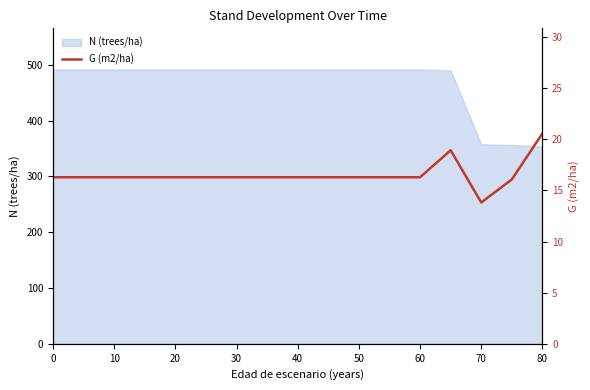

True or false: N (trees/ha) has a value of 491.6 at 0.

True